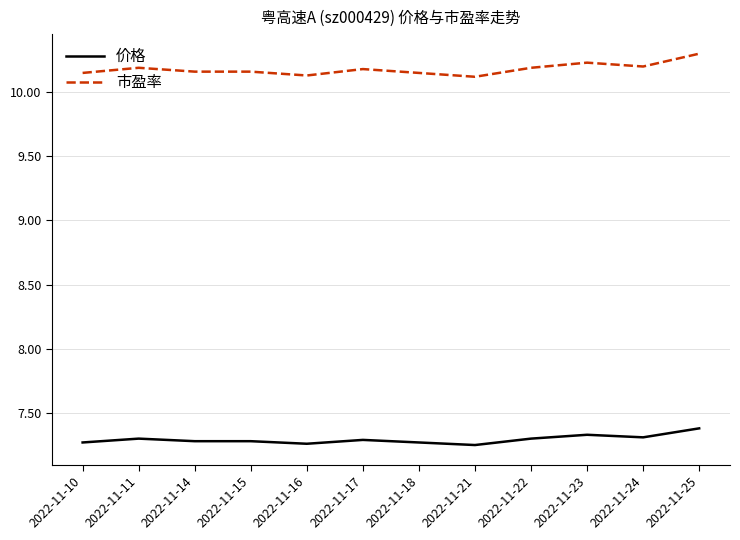

True or false: 价格 has a value of 7.3 at 2022-11-22.

True